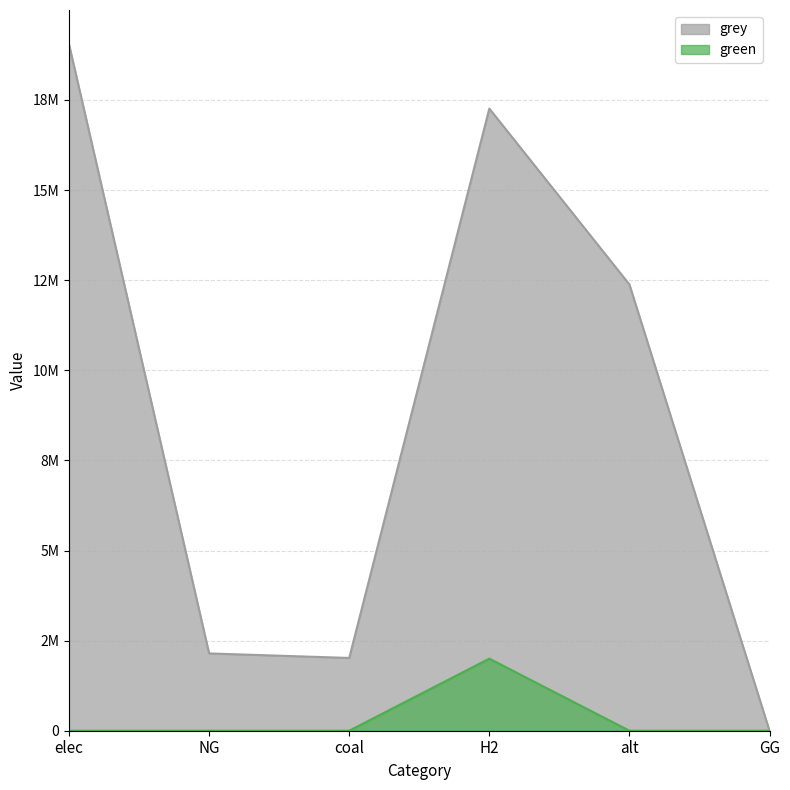

Which series changed the most between elec and alt?

grey